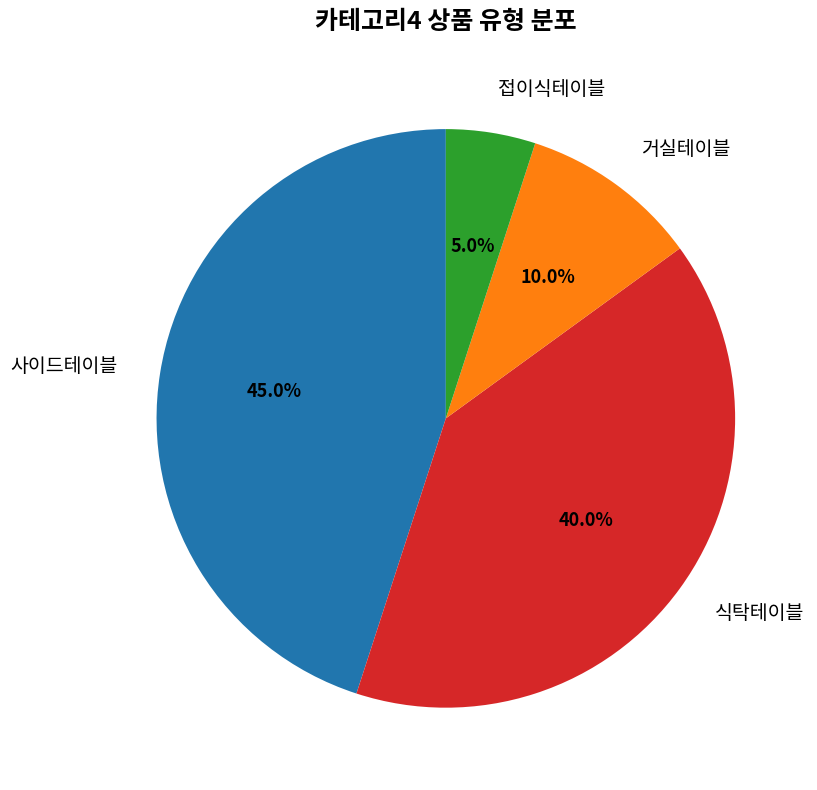

Is there a majority slice in this chart?

No